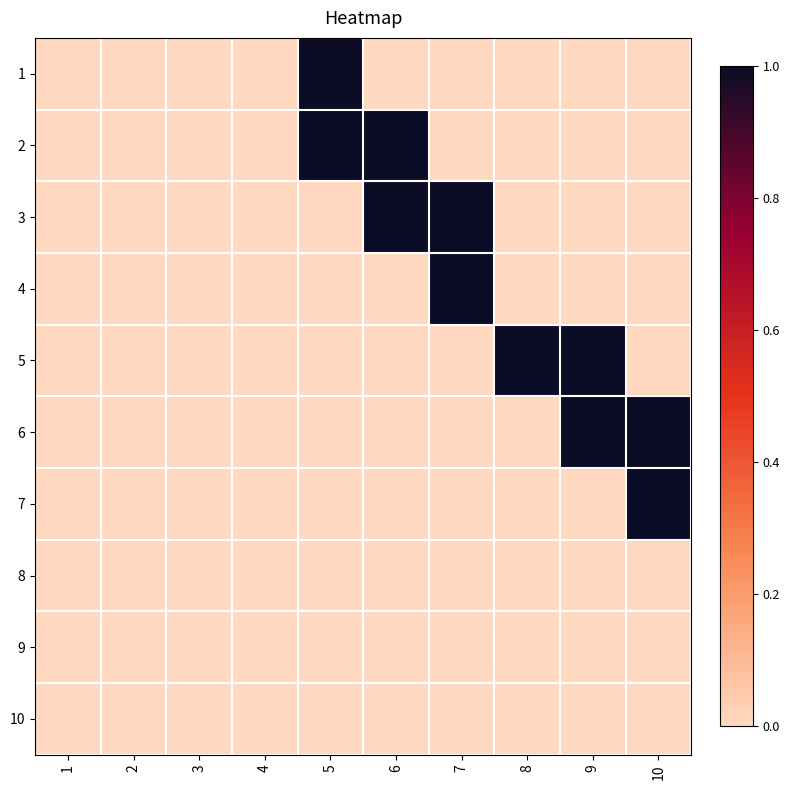

Rank the series at 5 from lowest to highest value.

3, 4, 5, 6, 7, 8, 9, 10, 1, 2